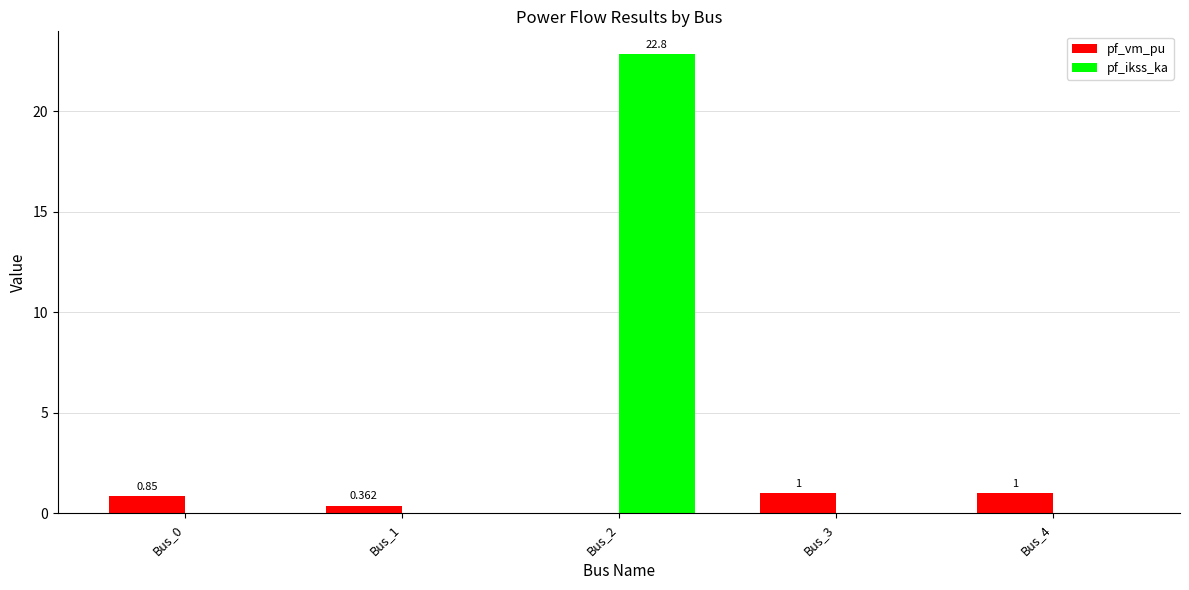

Which series changed the most between Bus_0 and Bus_2?

pf_ikss_ka